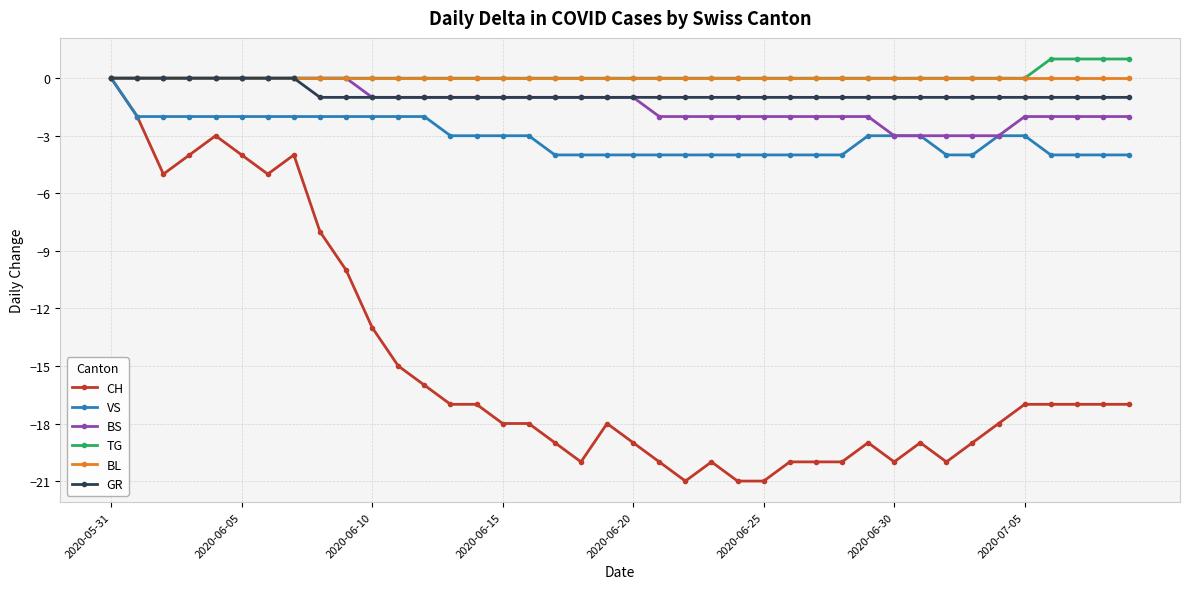

What is the value of the CH point at the 35th from the left?

-18